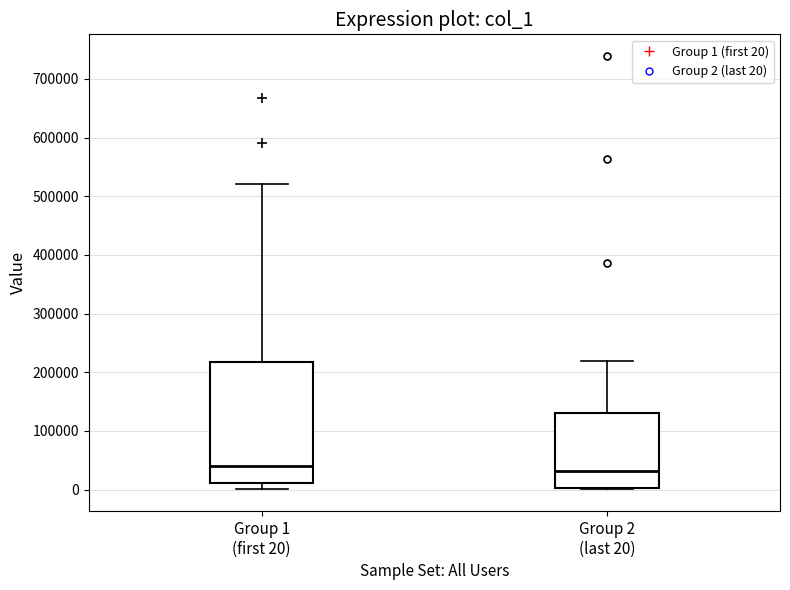

Comparing the boxes themselves (not the whiskers), which one is the tallest?

Group 1 (first 20)